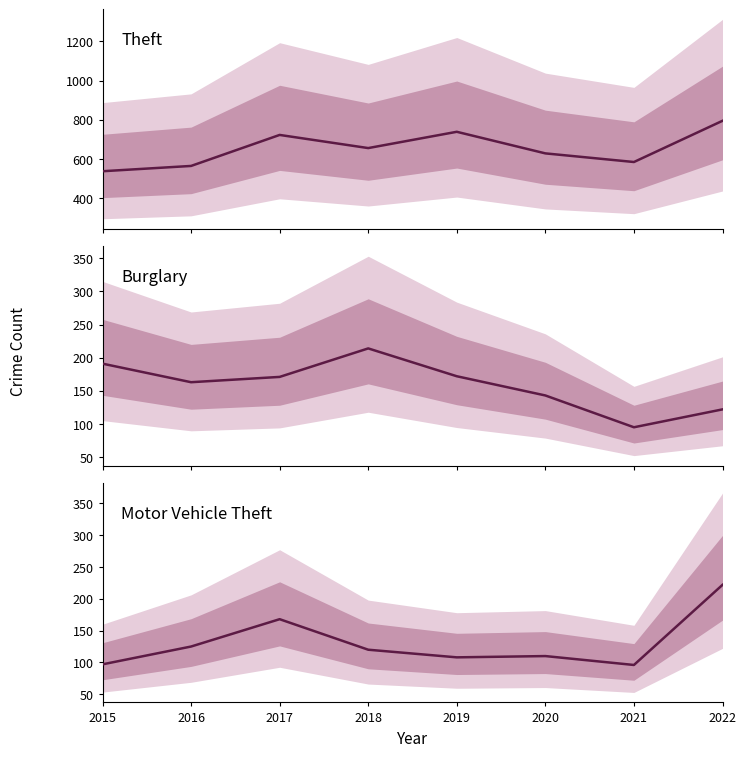

True or false: Motor Vehicle Theft and Theft intersect in this chart.

False